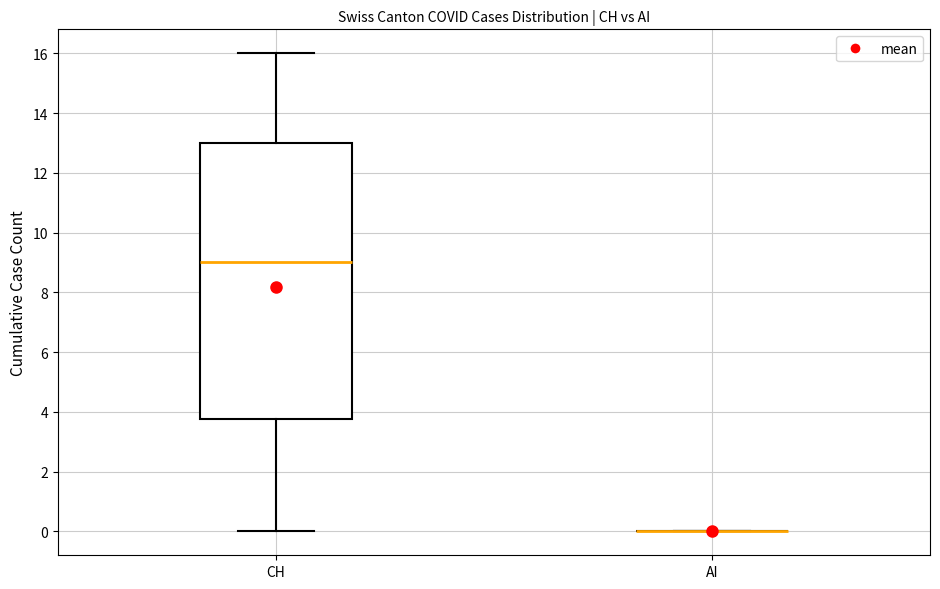

Reading left to right, transcribe this box plot: for each box, give where its median line is, the range the box spans, and where its two whiskers end, as read against the y-axis. The values are not printed on the chart, so give them approximately, as read against the axis.

CH: median 9.0, box 3.8 to 13.0, whiskers 0.0 to 16.0
AI: box collapsed to a line at 0.0, whiskers 0.0 to 0.0